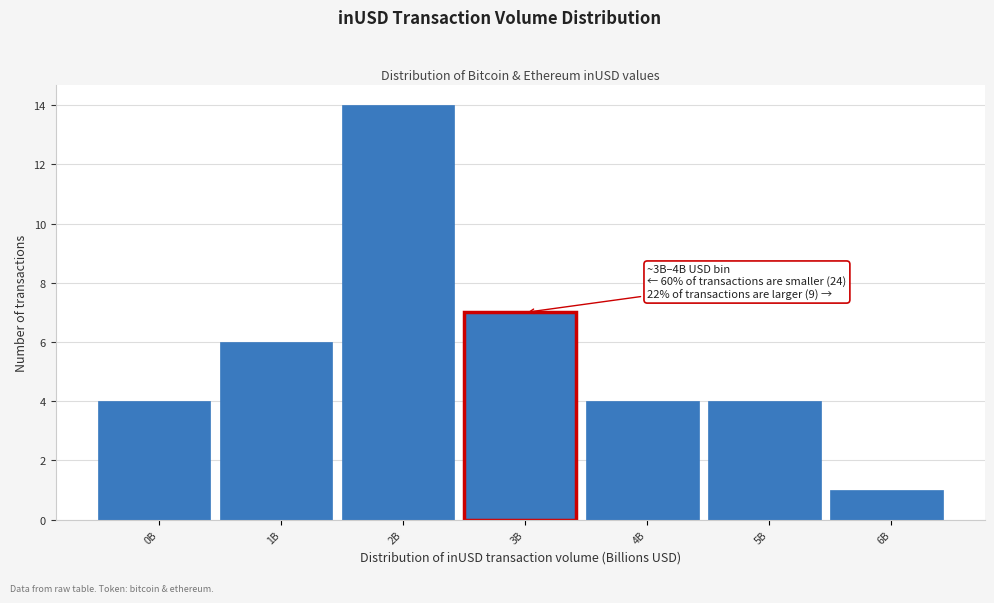

Reading left to right, what are all the values shown in this chart?

4	6	14	7	4	4	1